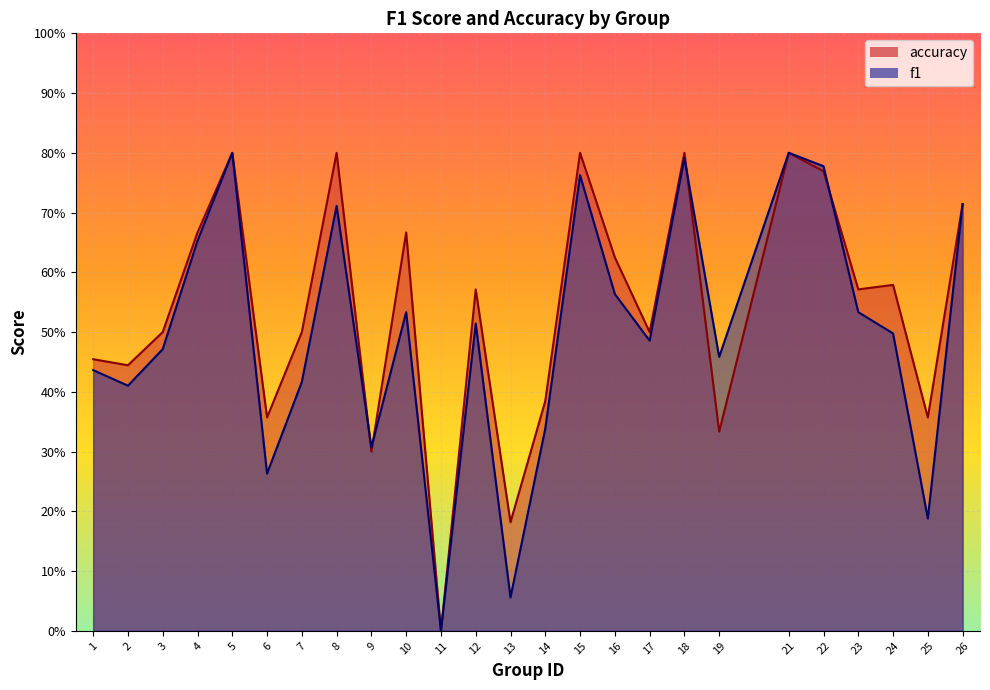

How many lines are shown in the chart?

2